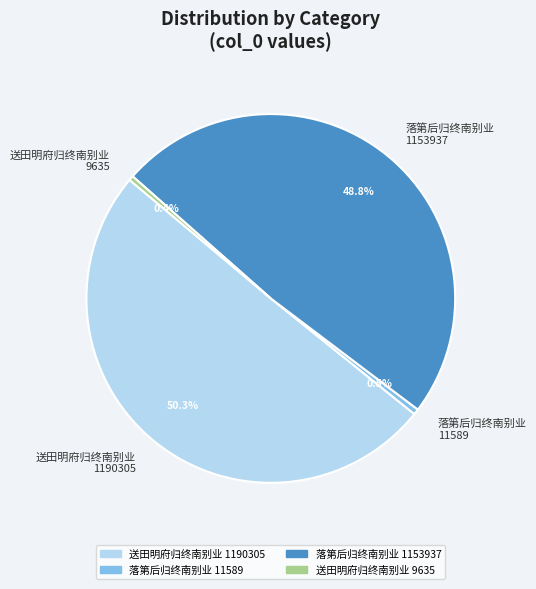

Which category accounts for the majority?

送田明府归终南别业 1190305